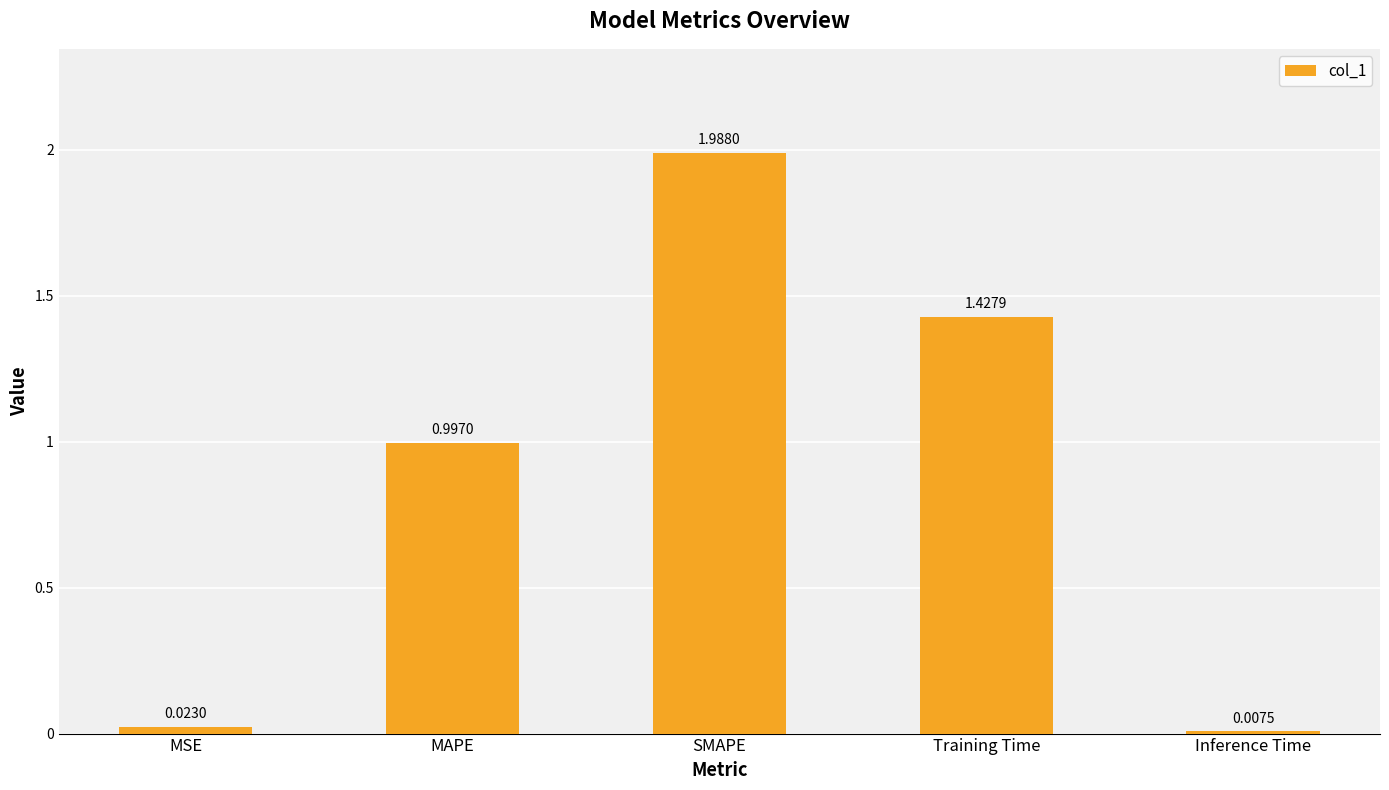

What is the label of the 5th bar from the left?

Inference Time